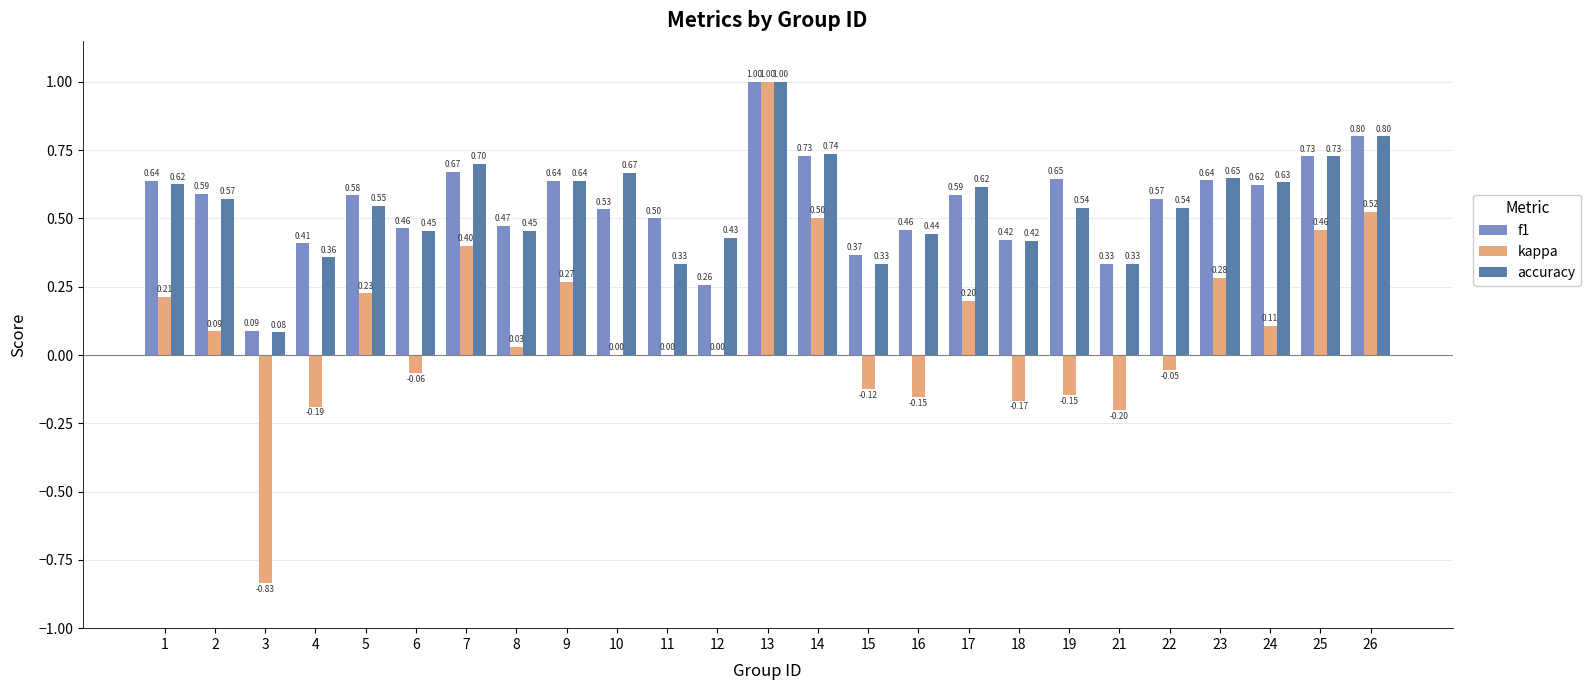

At which category is the sum across all series the highest?

13